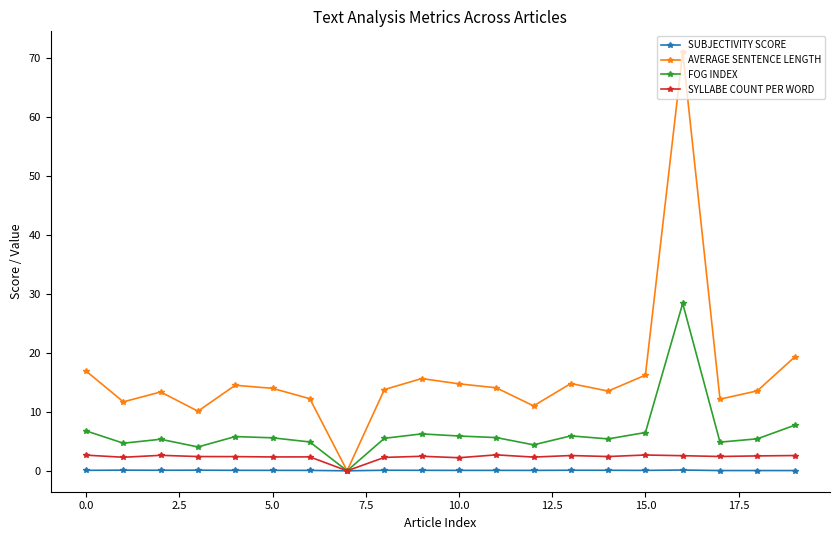

Which series has the largest range (max minus min)?

AVERAGE SENTENCE LENGTH